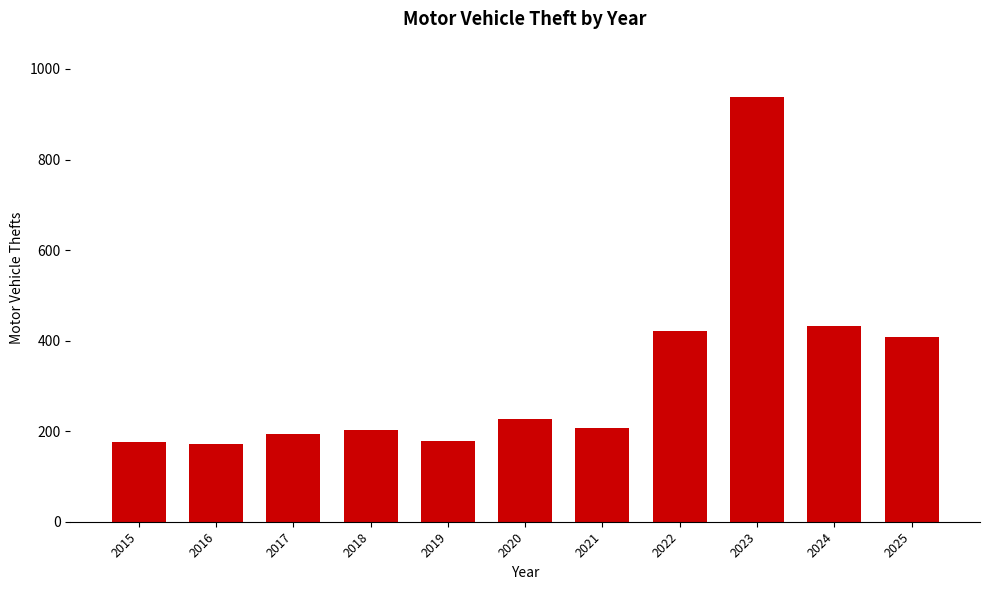

Does the chart contain any negative values?

No